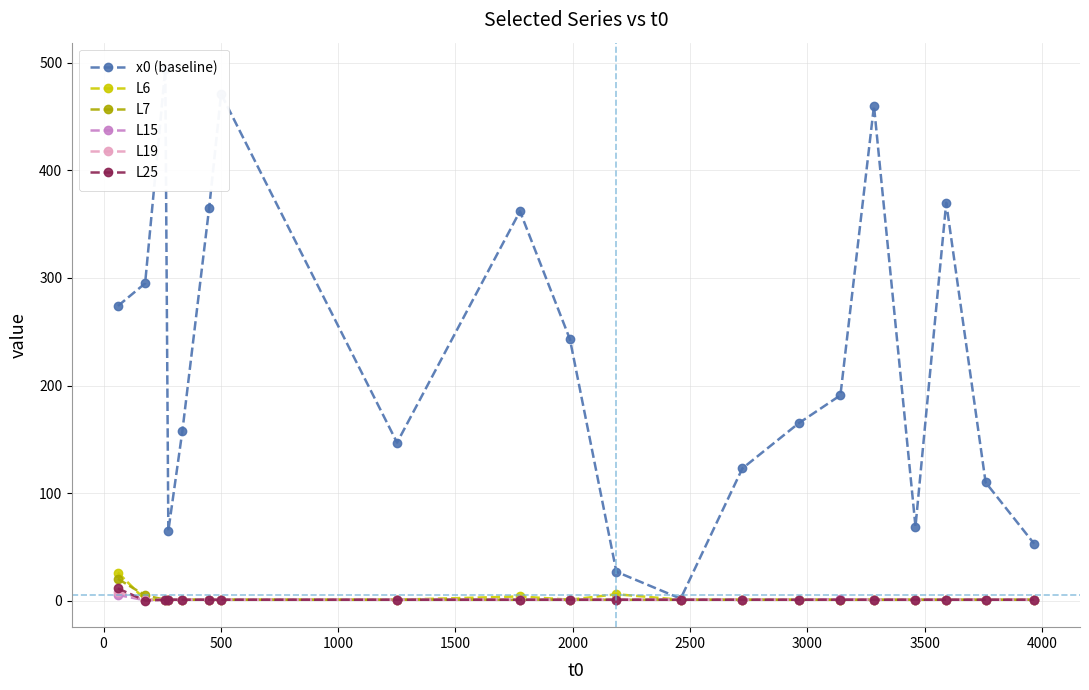

Count the L19 values in the range 1 to 2.

19